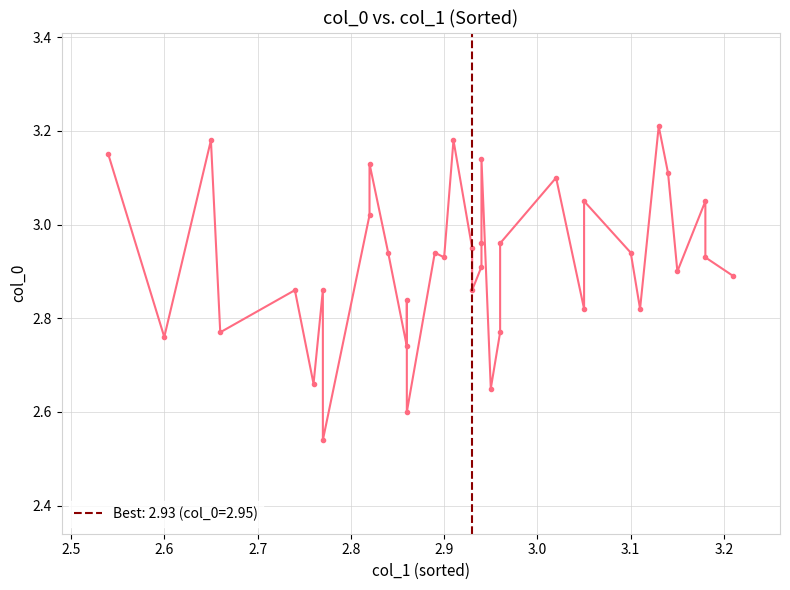

Where is the first local maximum?

2.6